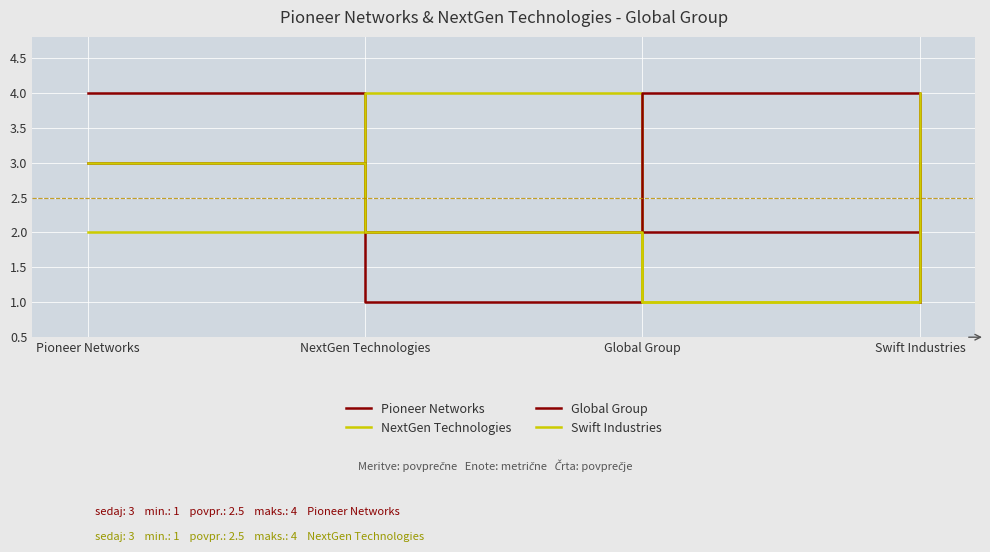

Where do Swift Industries and NextGen Technologies first cross each other?

Pioneer Networks and NextGen Technologies